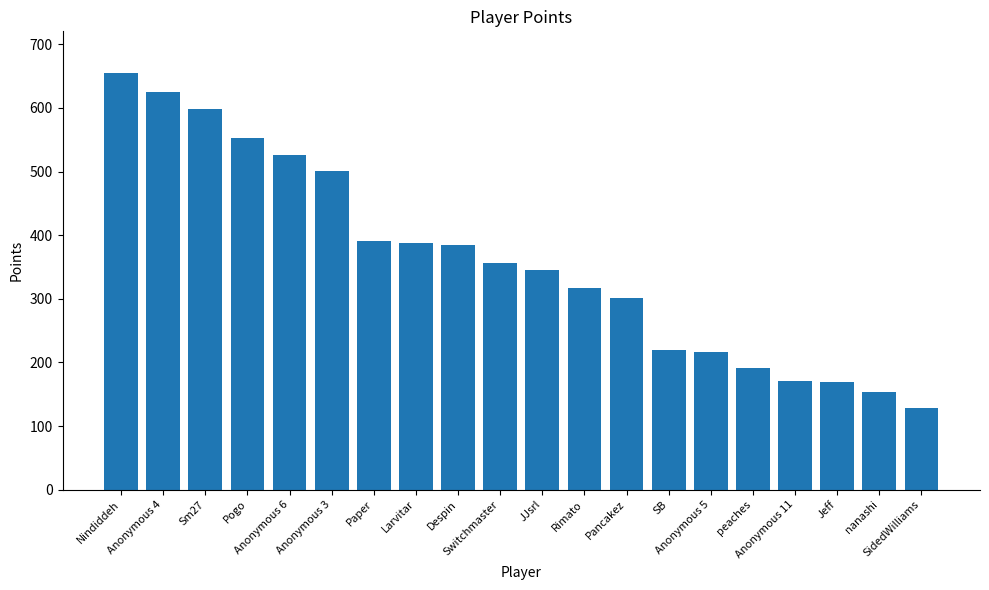

How many categories are shown in the chart?

20